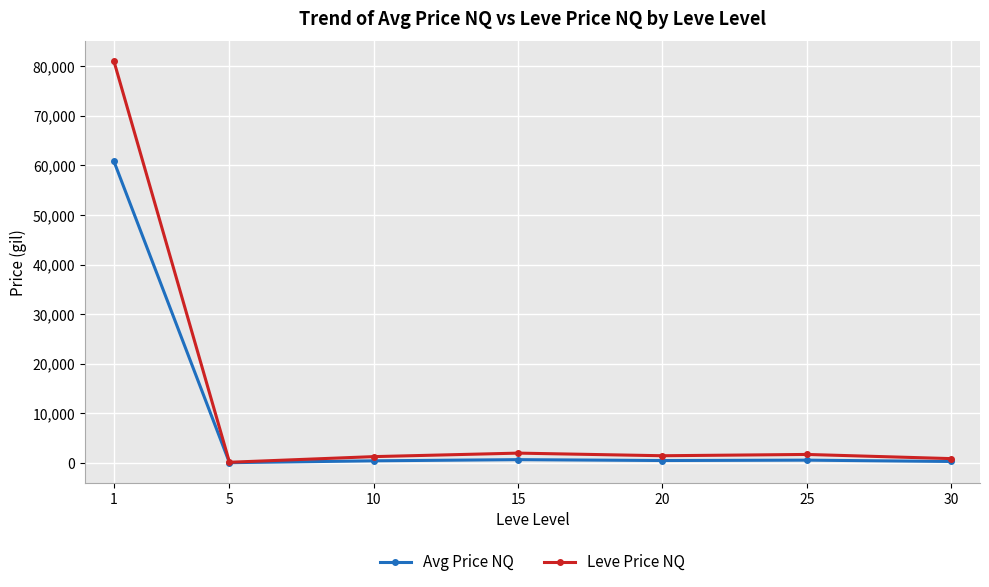

The Leve Price NQ series shows 866.5 at 30. True or false?

True